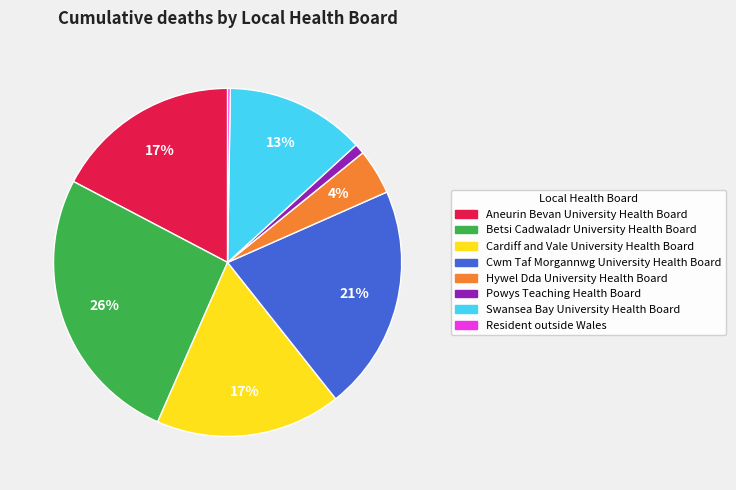

Between Betsi Cadwaladr University Health Board and Hywel Dda University Health Board, which is larger?

Betsi Cadwaladr University Health Board